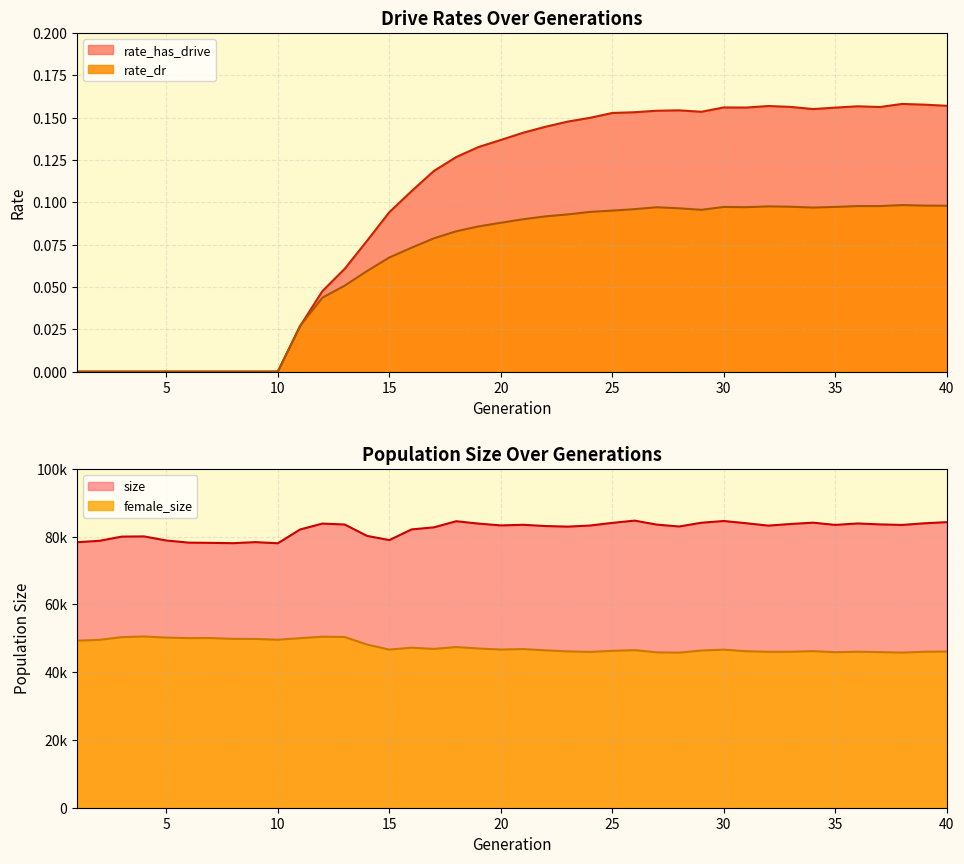

Does the chart have visible grid lines?

Yes